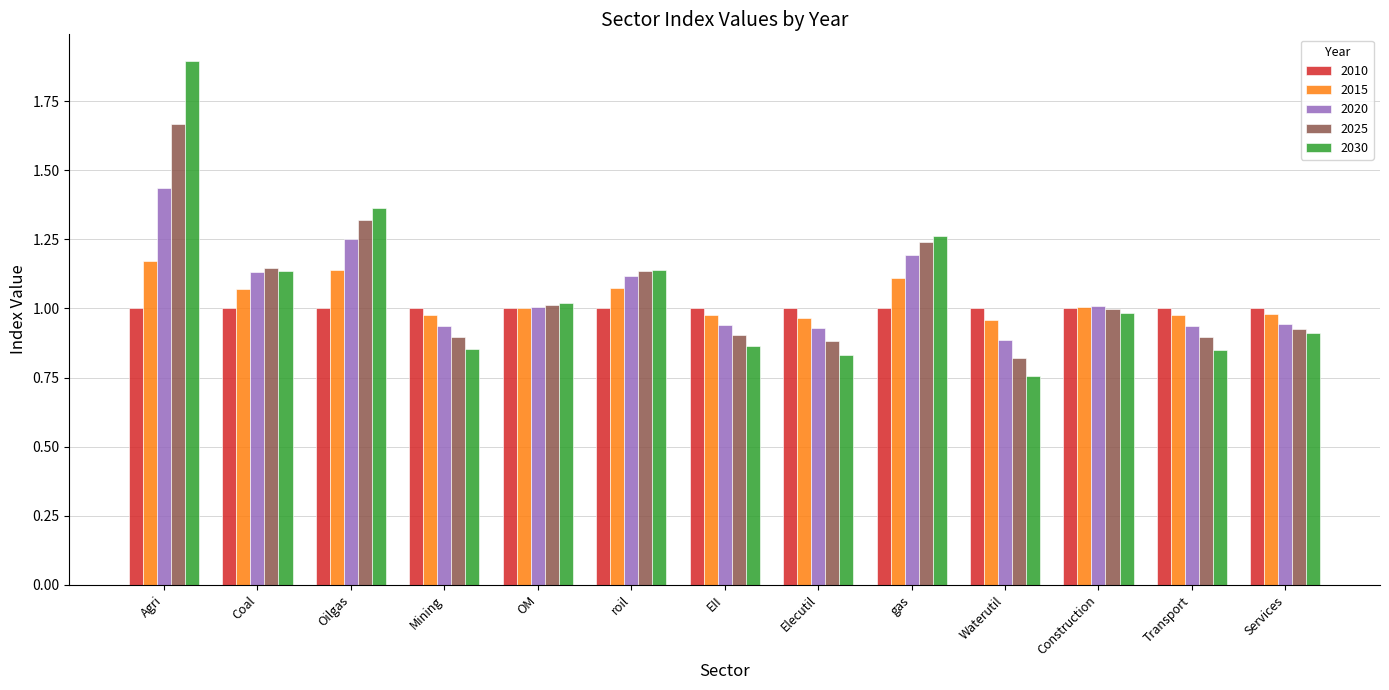

What is the sum of all 2025 values?

13.8